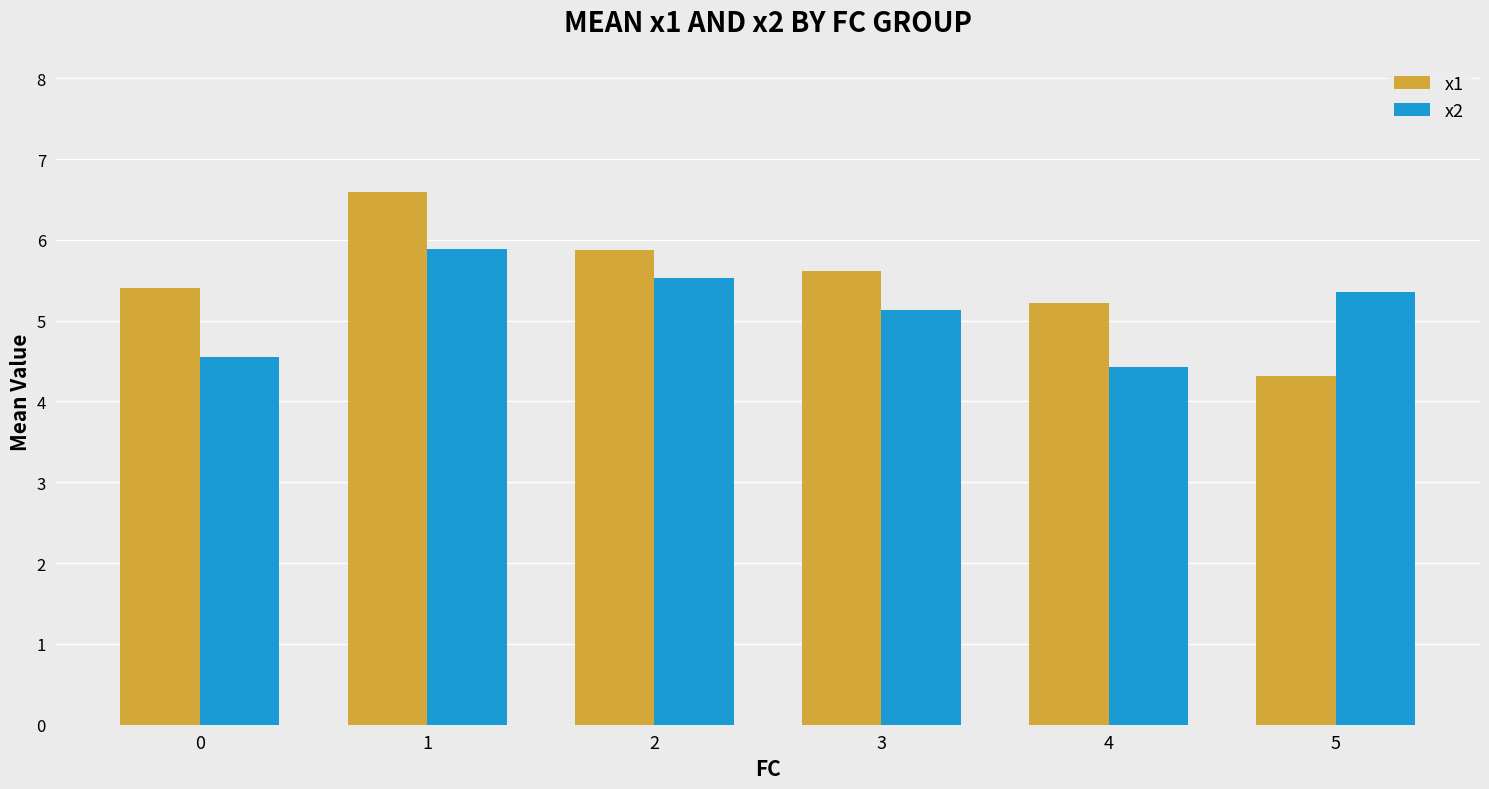

How many groups of bars are there?

6